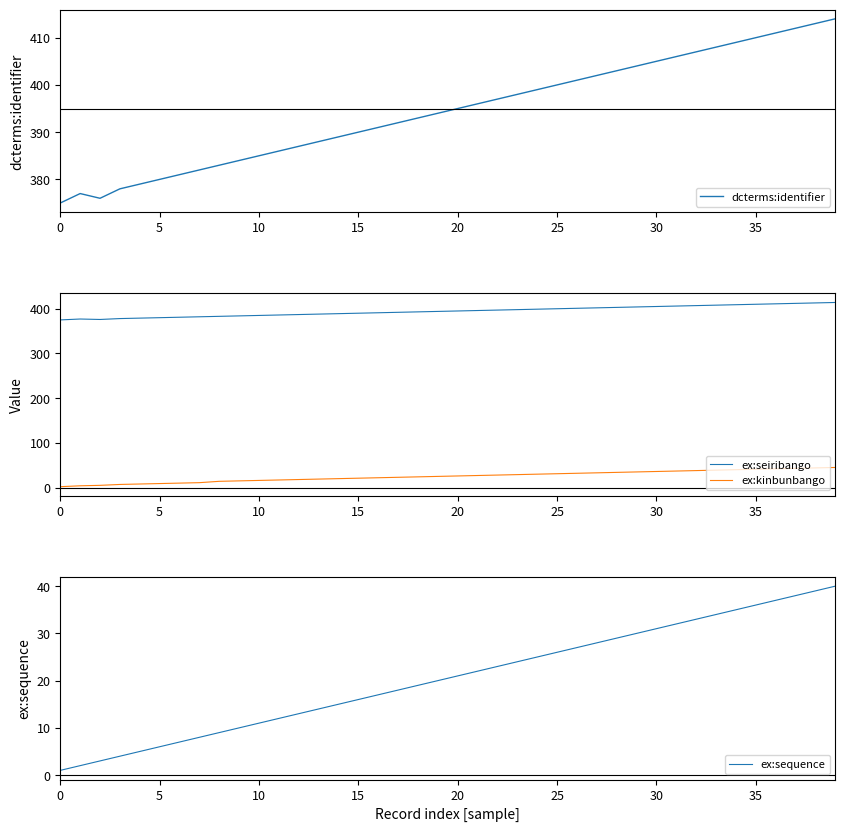

What is the difference between the maximum and minimum values in the ex:seiribango series?

39